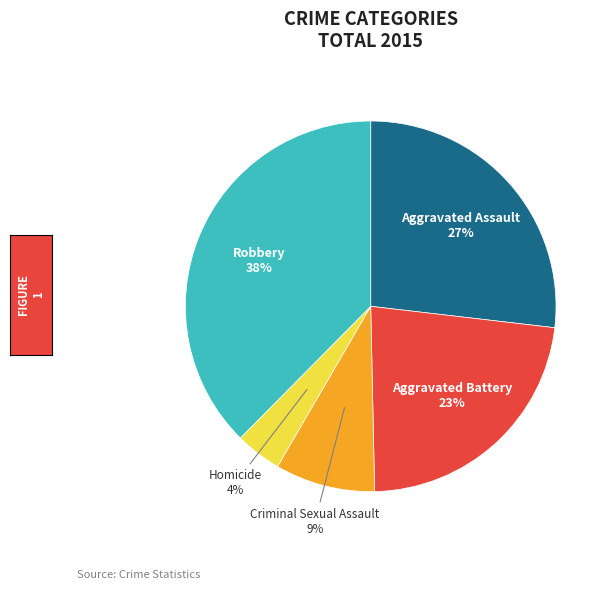

True or false: Homicide accounts for 4% of the total.

True